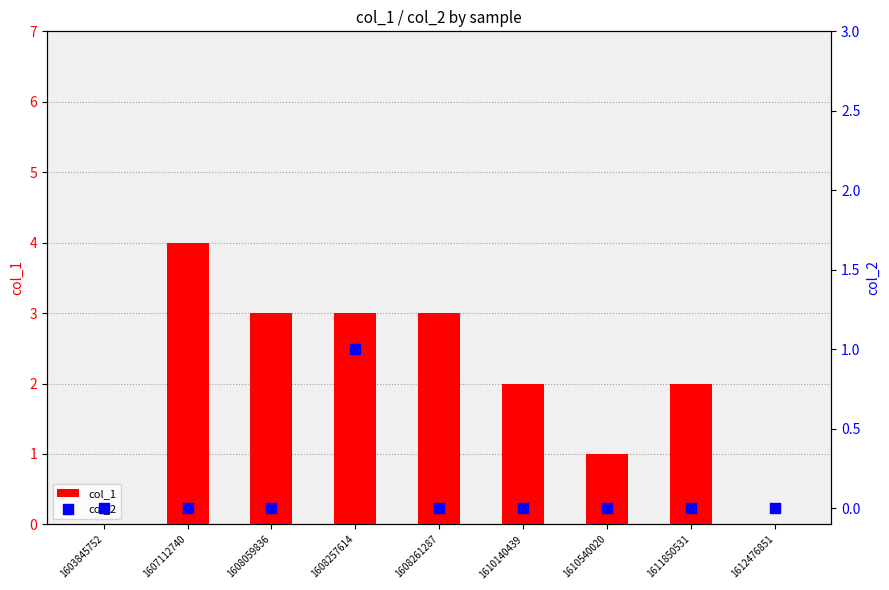

Which series reaches the minimum Y coordinate?

col_1